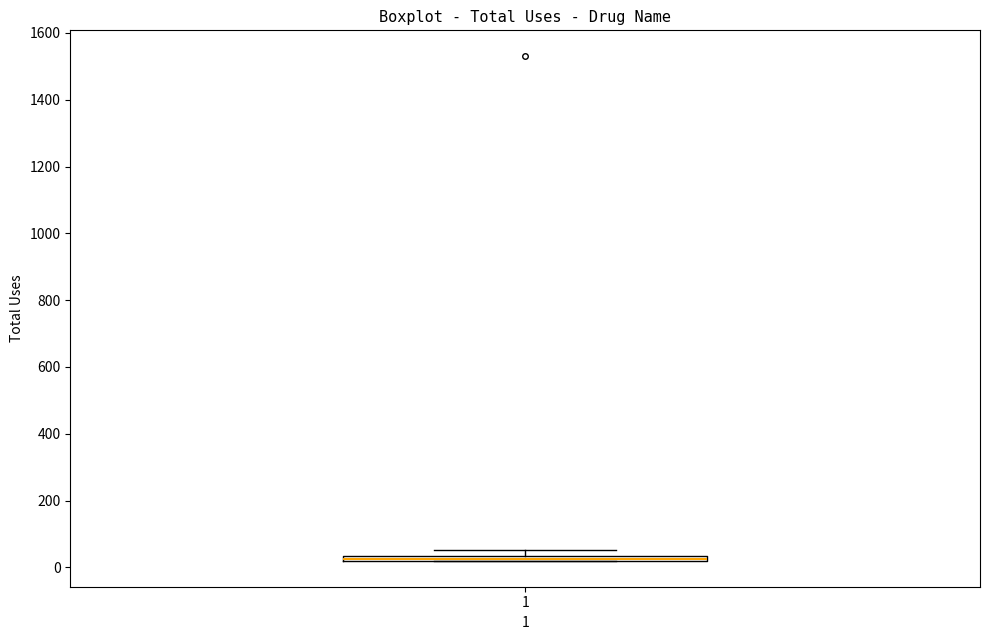

Where is the upper edge of the box at x = 1 on the y-axis? The values are not printed on the chart, so give them approximately, as read against the axis.

40